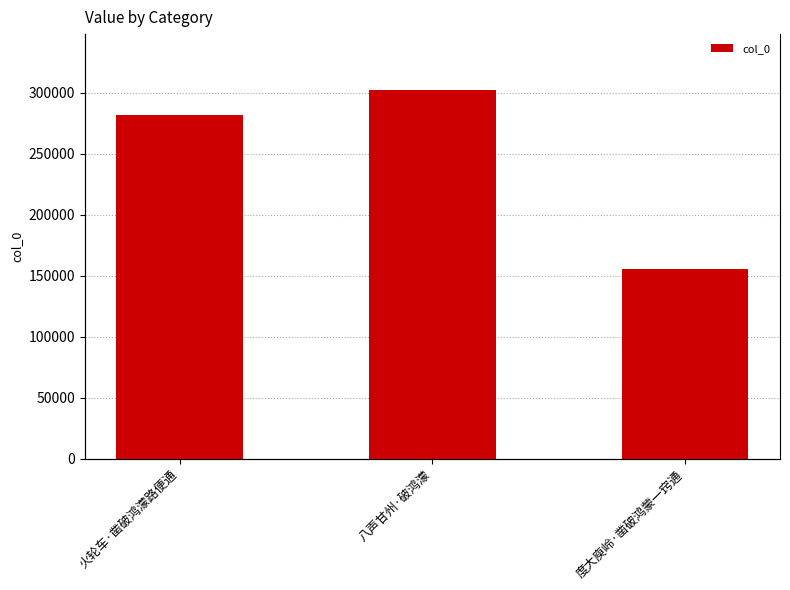

List the labels in order of value, largest first.

八声甘州·破鸿濛, 火轮车·凿破鸿濛路便通, 度大庾岭·凿破鸿蒙一窍通